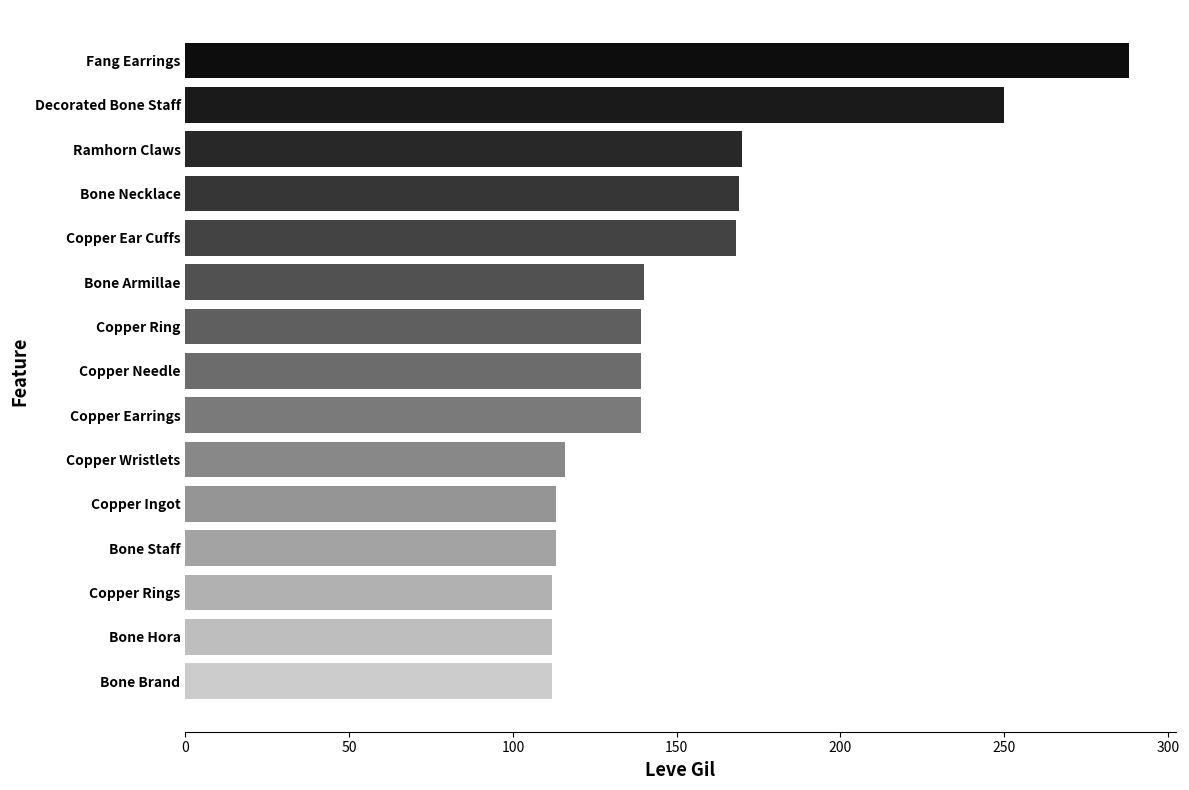

What is the difference between the second highest and second lowest values?

138